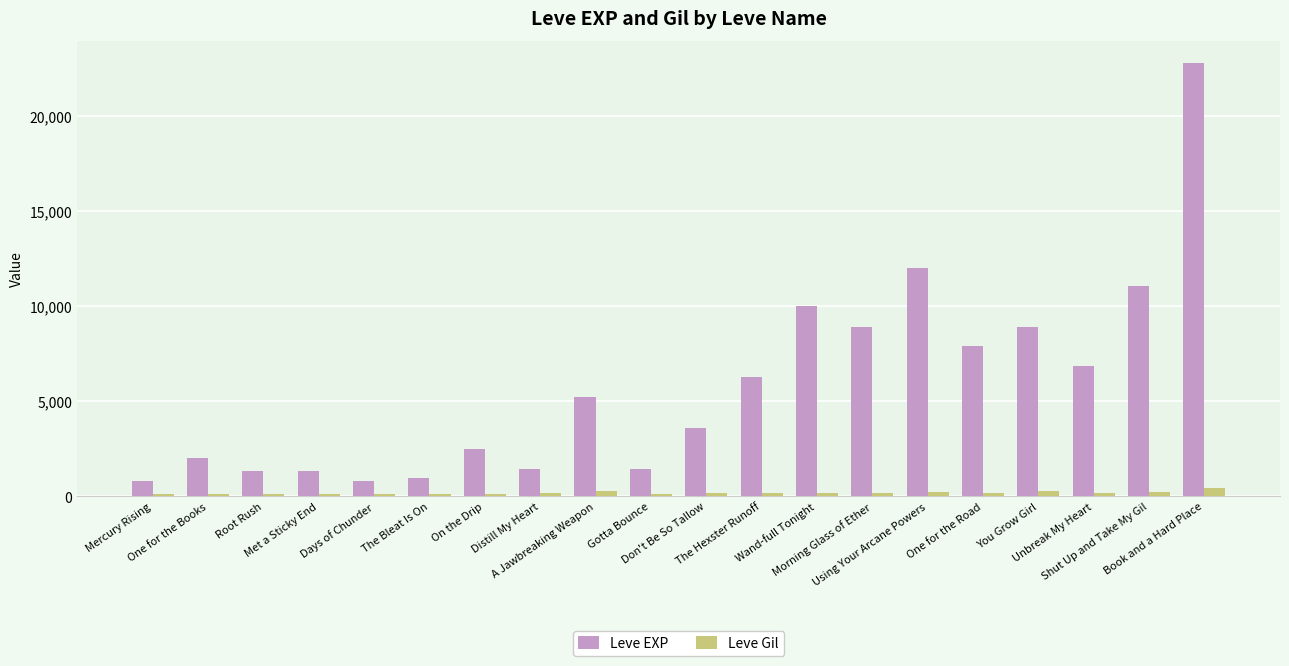

Rank the series by their average value, from highest to lowest.

Leve EXP, Leve Gil